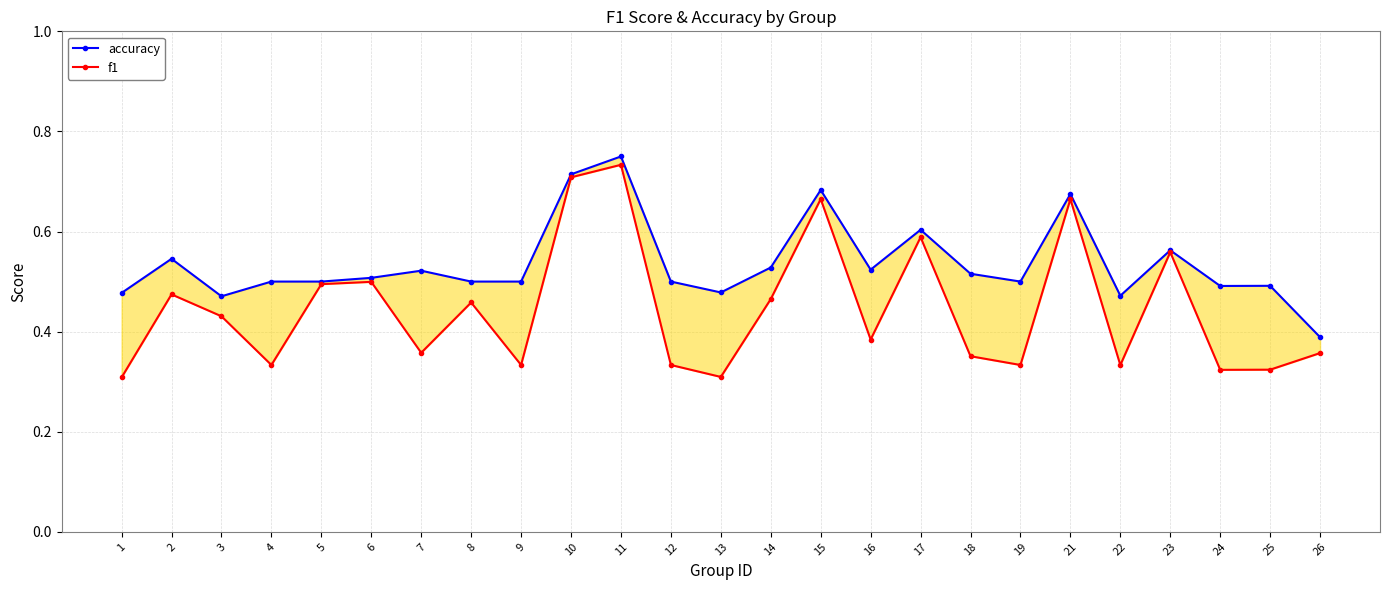

At which label does accuracy reach its minimum?

26